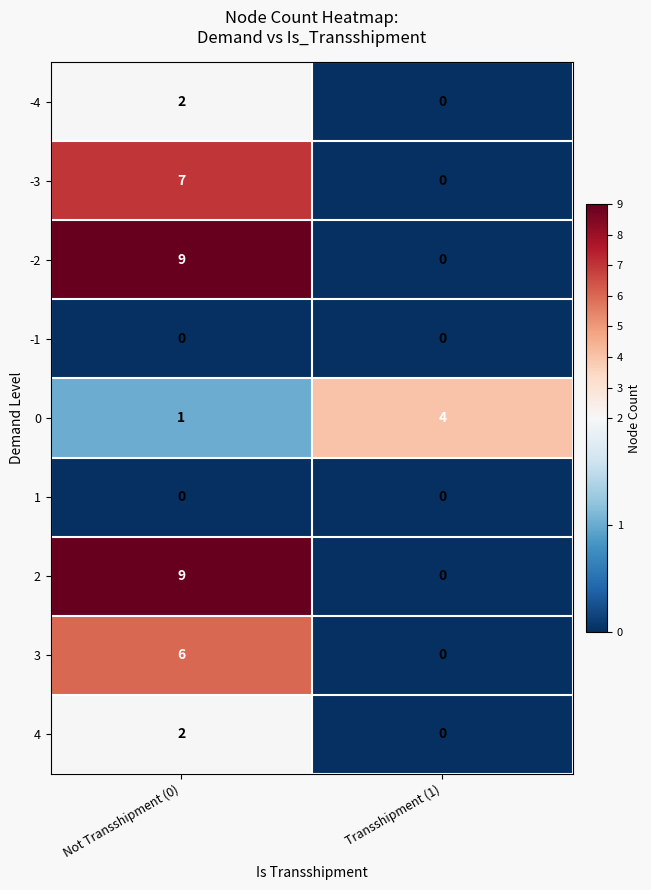

What is the difference between the maximum and minimum values in the 0 series?

3